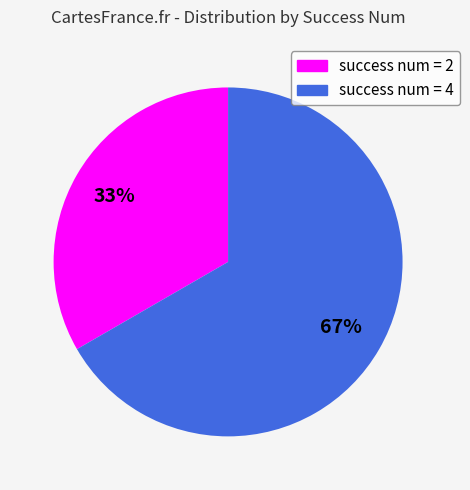

Is there any slice that represents more than half of the pie?

Yes